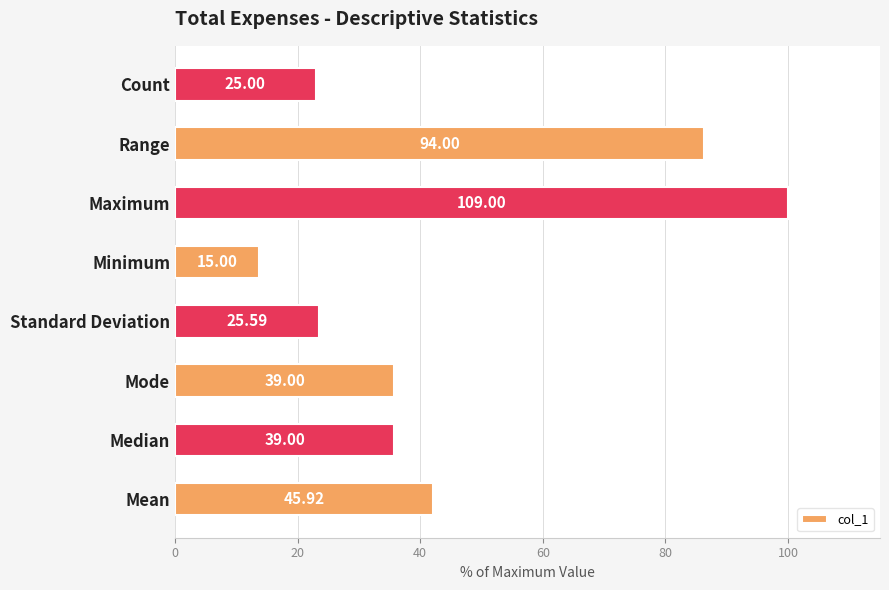

What is the maximum value shown in the chart?

100.0